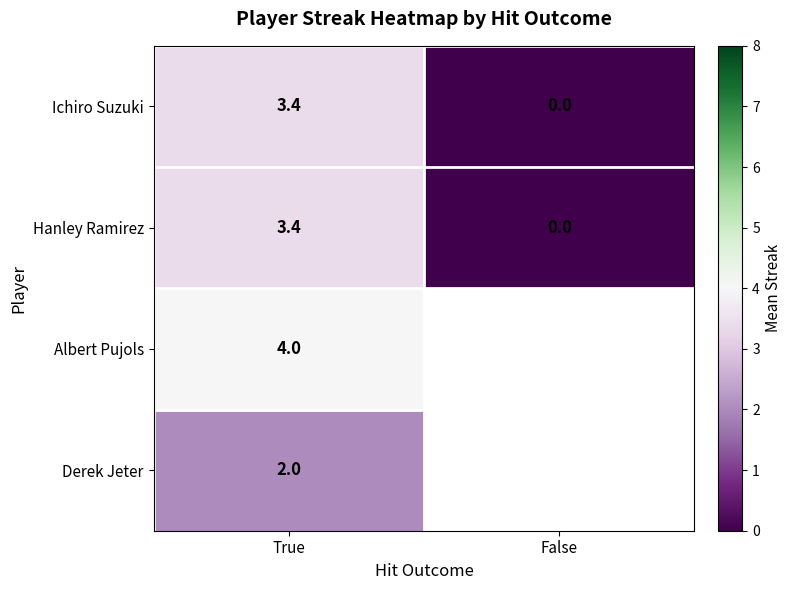

What is the difference between the Hanley Ramirez values at False and True?

3.4